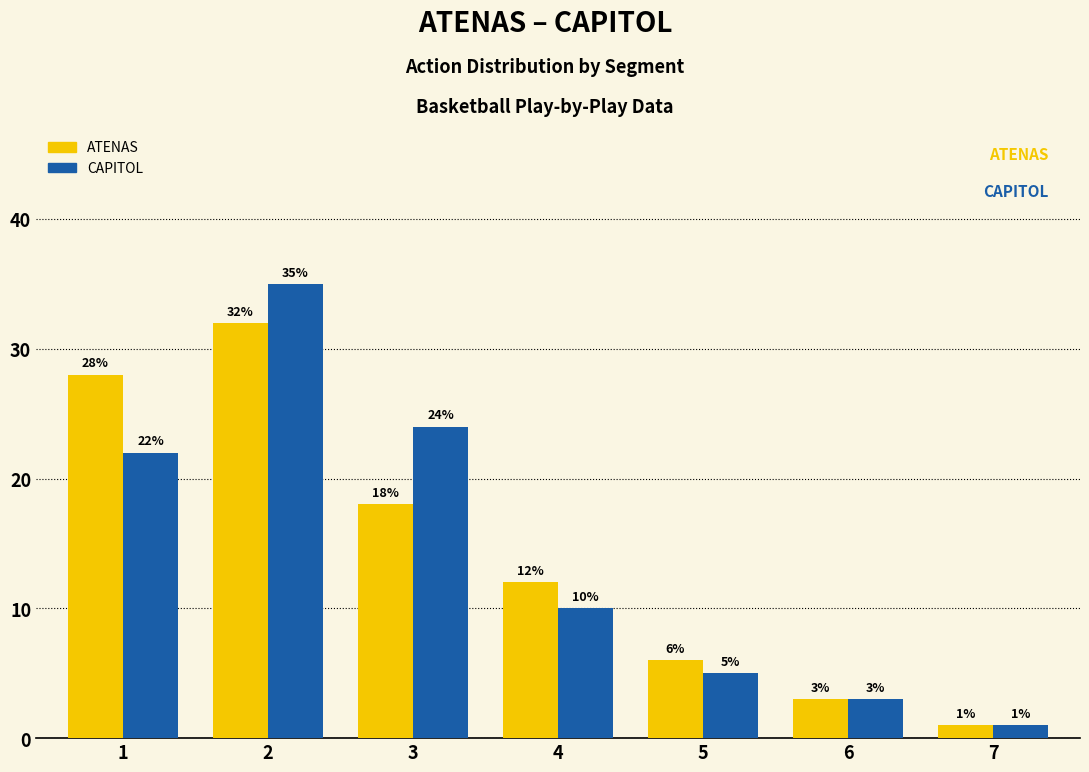

The CAPITOL series shows 3 at 6. True or false?

True